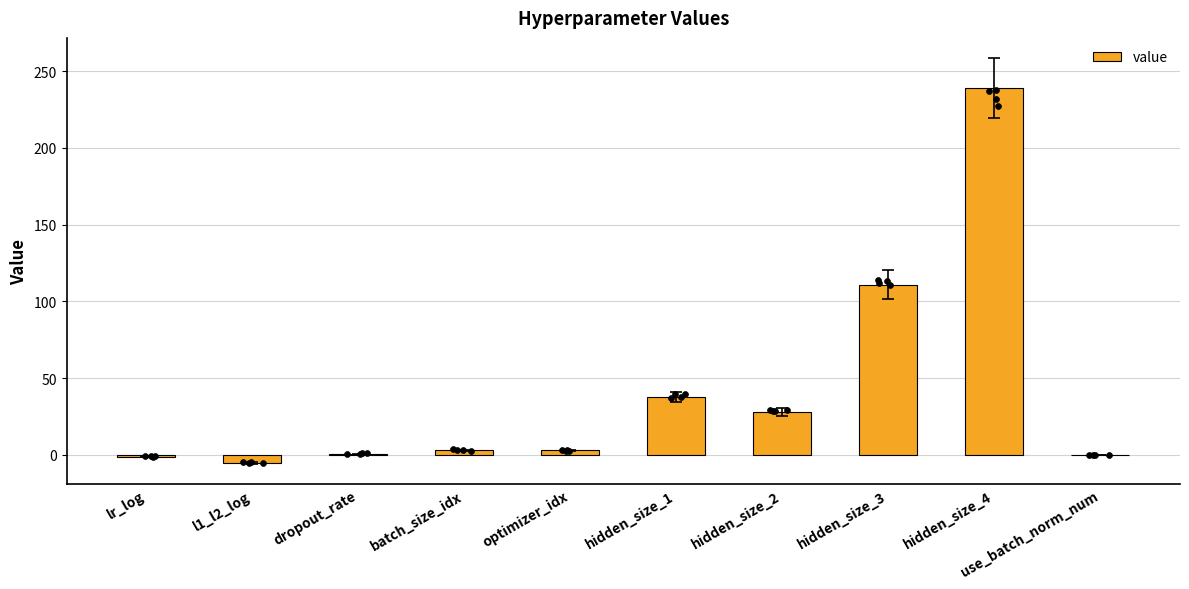

Approximately how many times larger is the value at batch_size_idx compared to hidden_size_1?

0.1